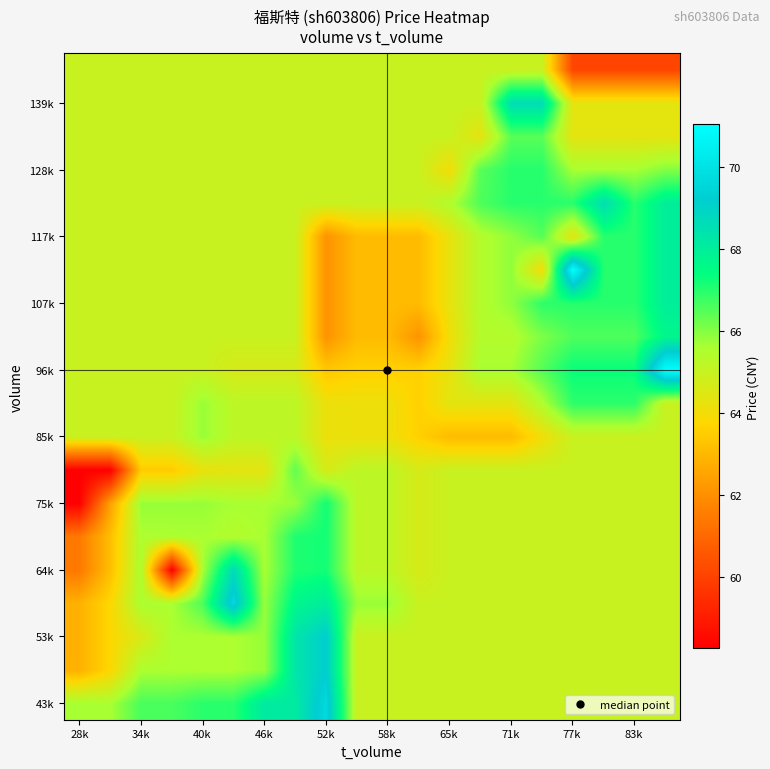

What is the maximum value shown in the chart?

71.0